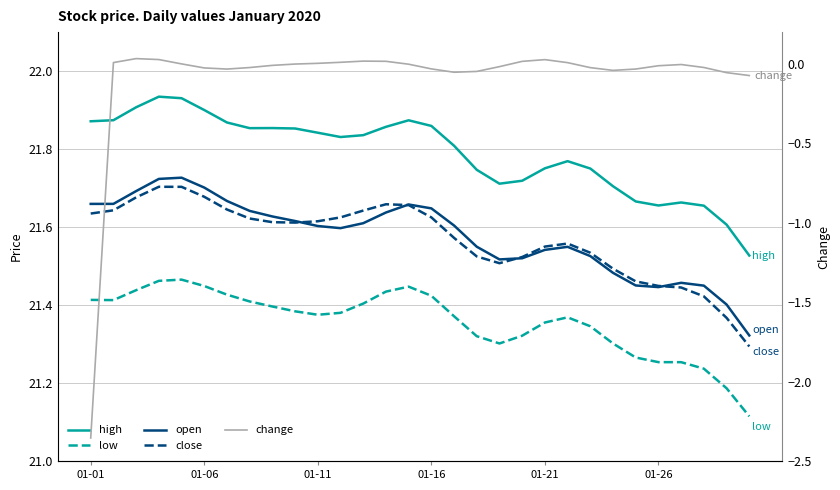

True or false: high and open intersect in this chart.

False